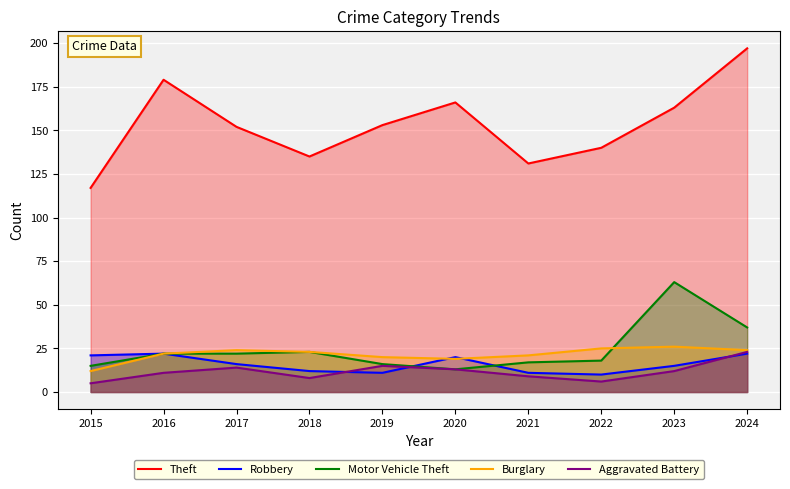

At how many categories does at least one series exceed 194?

1